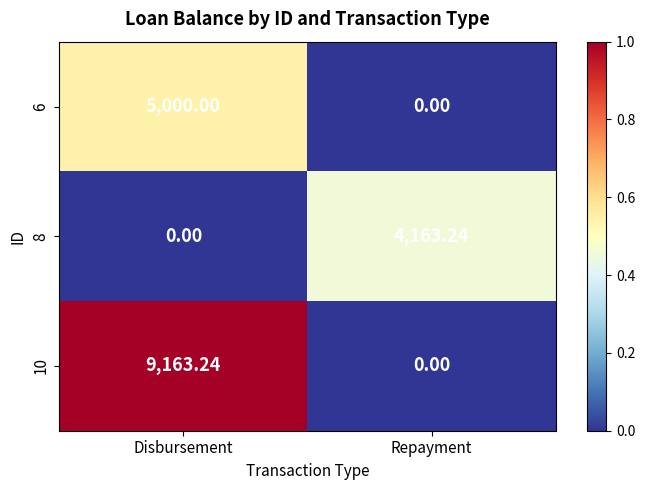

Which category has the lowest value in the 10 series?

Repayment